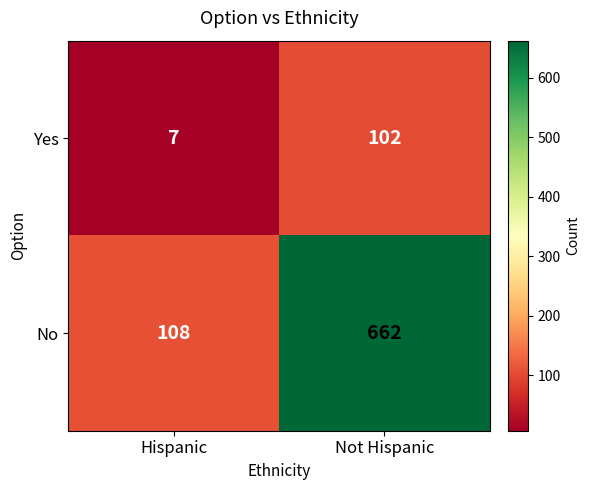

Between Hispanic and Not Hispanic, which series saw the biggest shift?

No